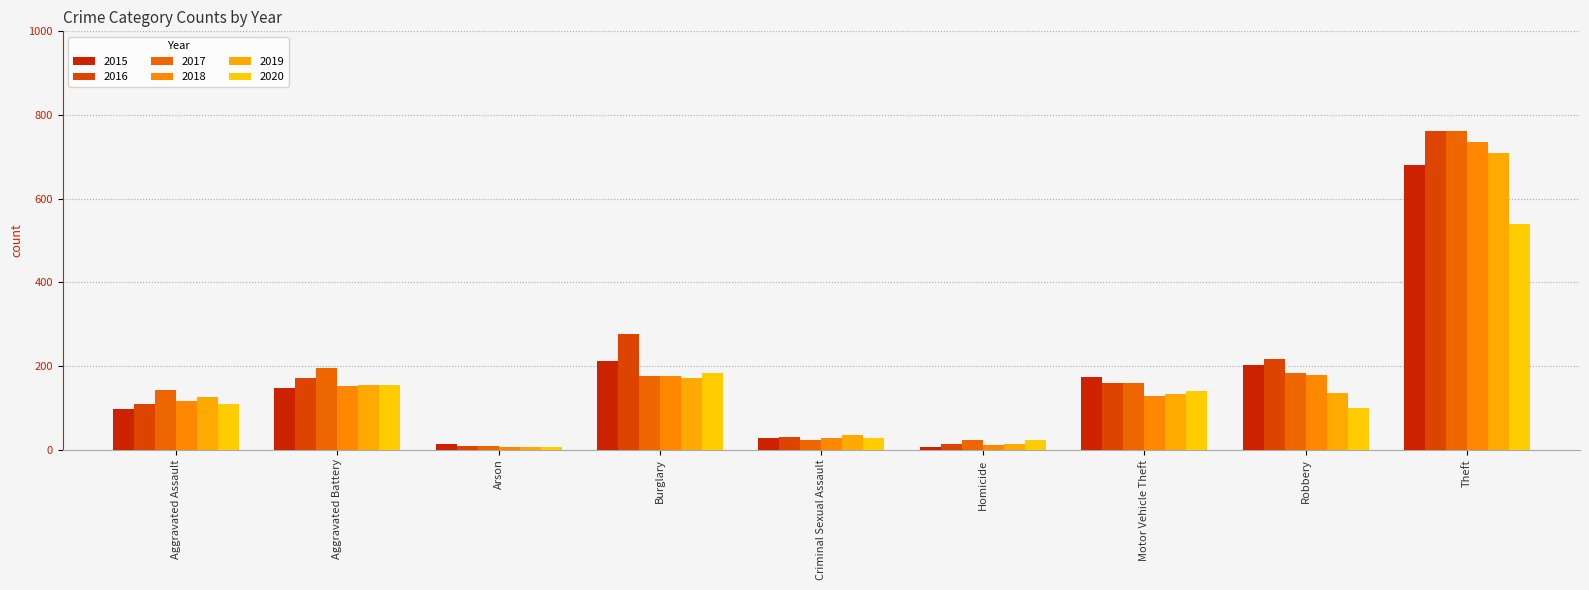

How many data points in 2020 are less than 108?

4